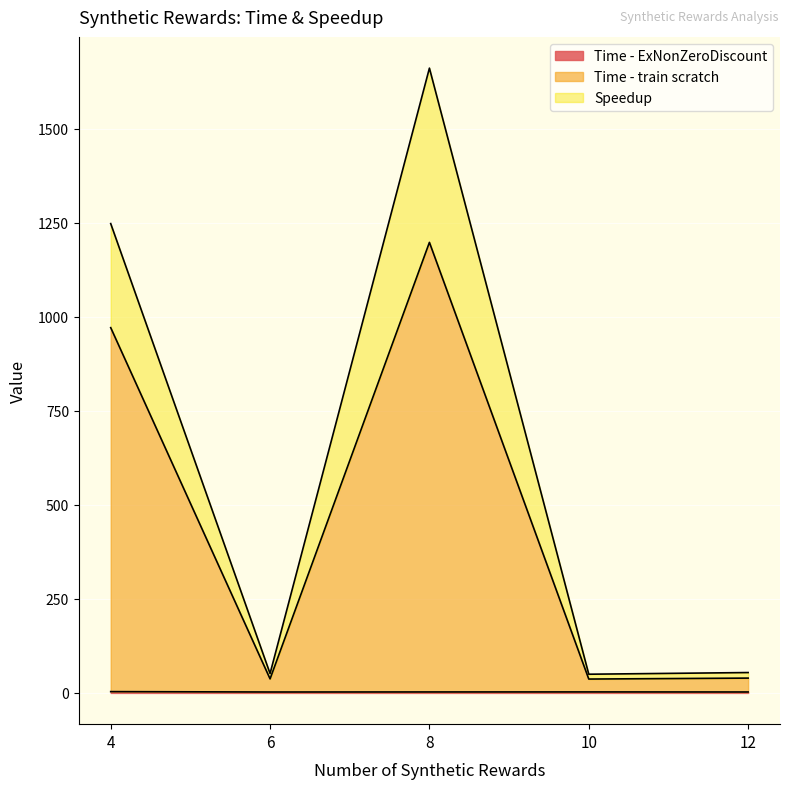

What are all the series names shown in the legend?

Time - ExNonZeroDiscount, Time - train scratch, Speedup